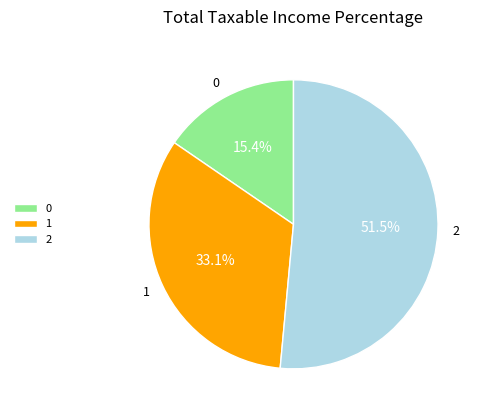

What is the ratio of the value at 1 to the value at 2?

0.6